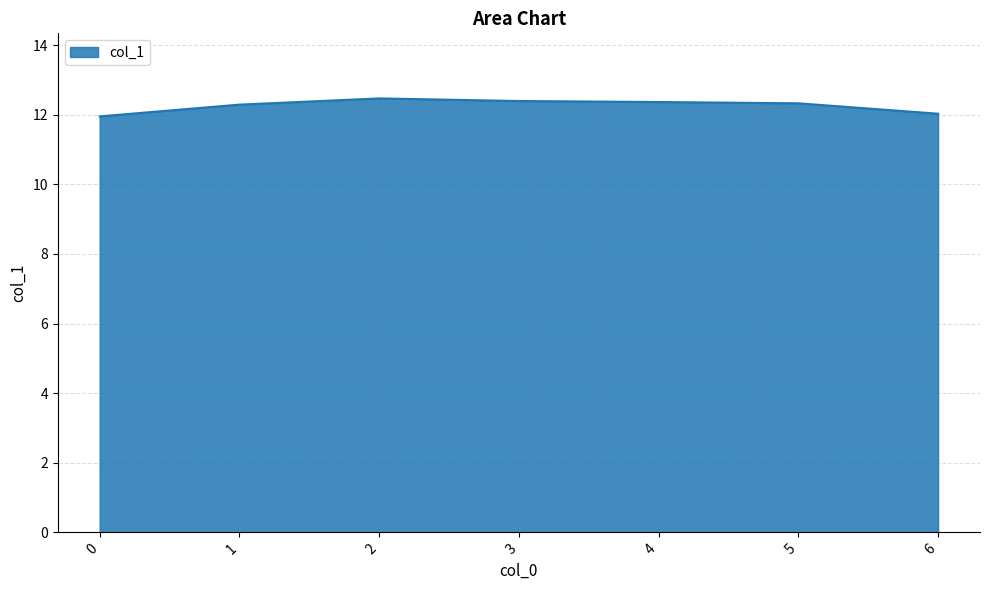

What is the minimum value shown in the chart?

12.0